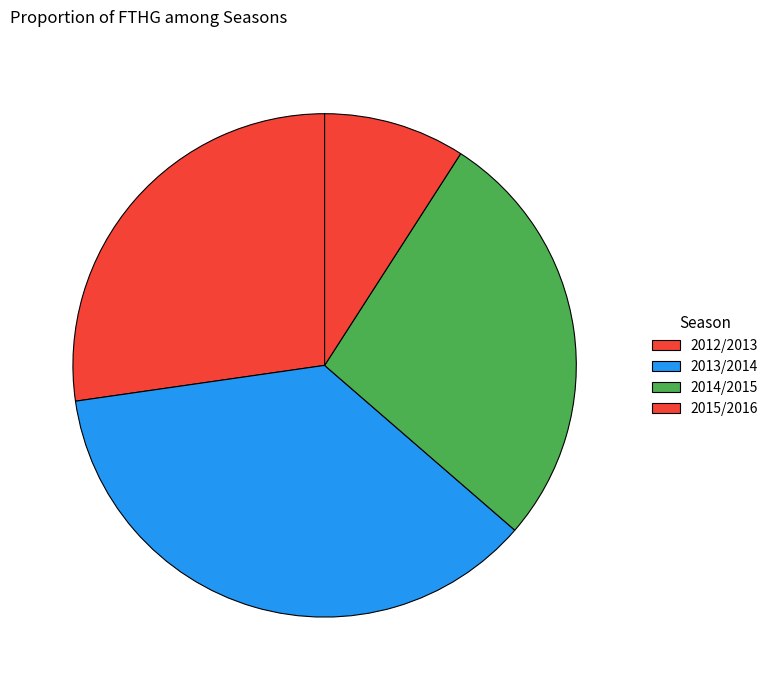

How many slices are in this pie chart?

4